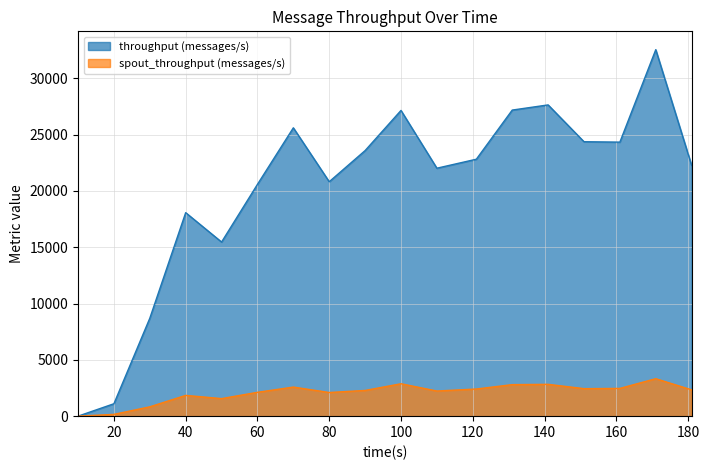

At which label does spout_throughput (messages/s) reach its minimum?

10